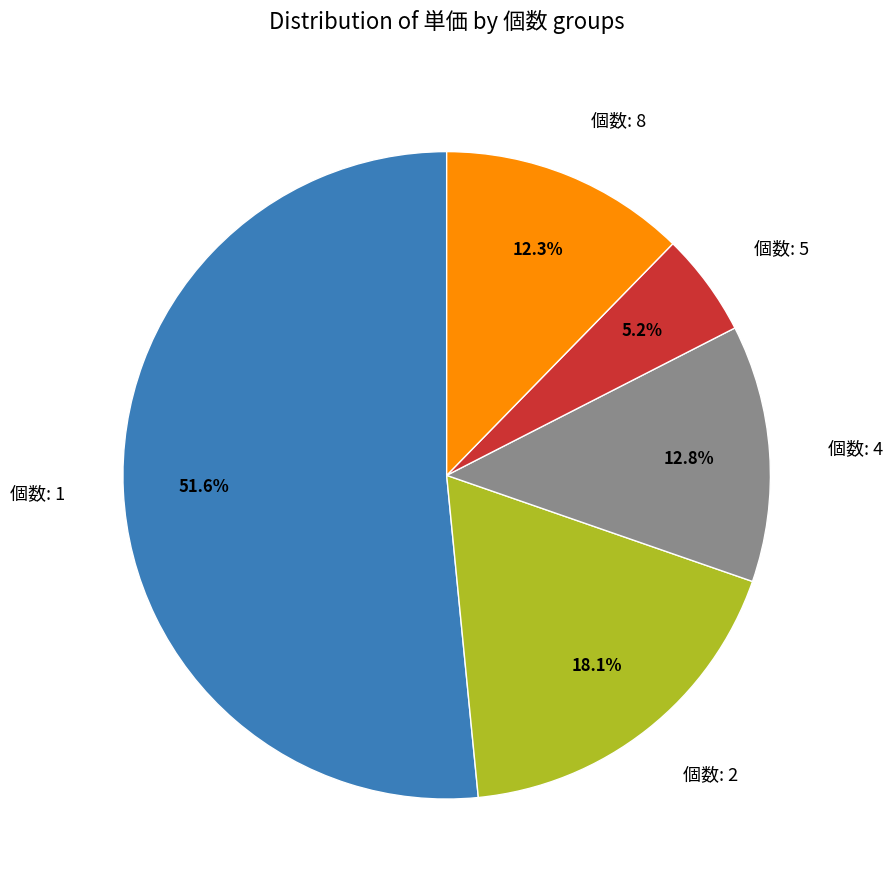

Is there a majority slice in this chart?

Yes